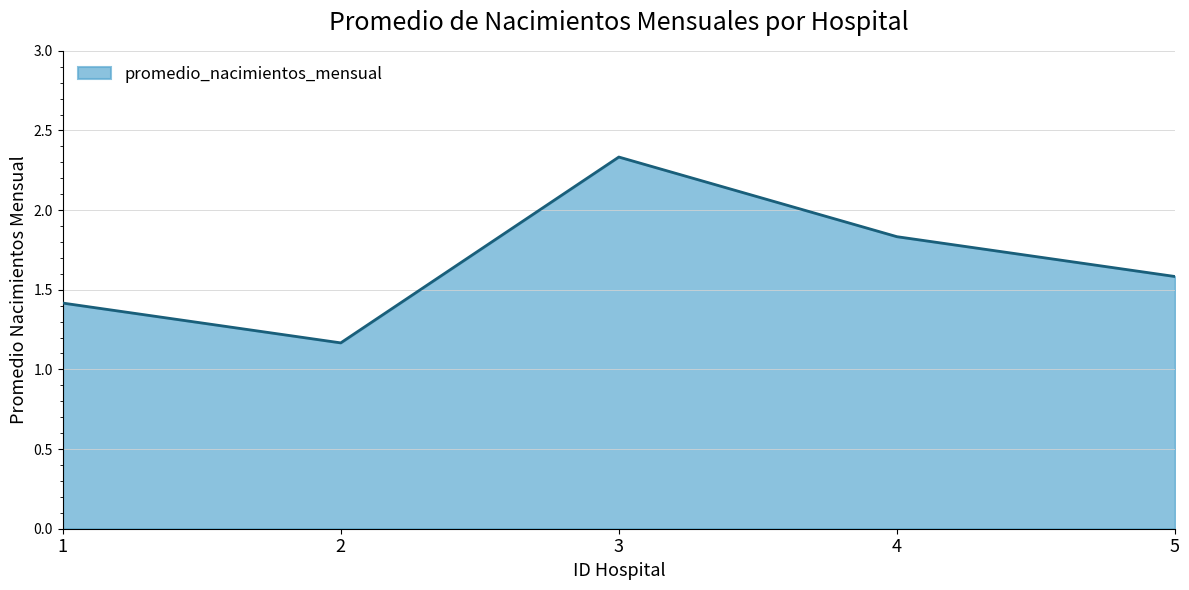

Is it true that the value at 1 is 2.3?

False